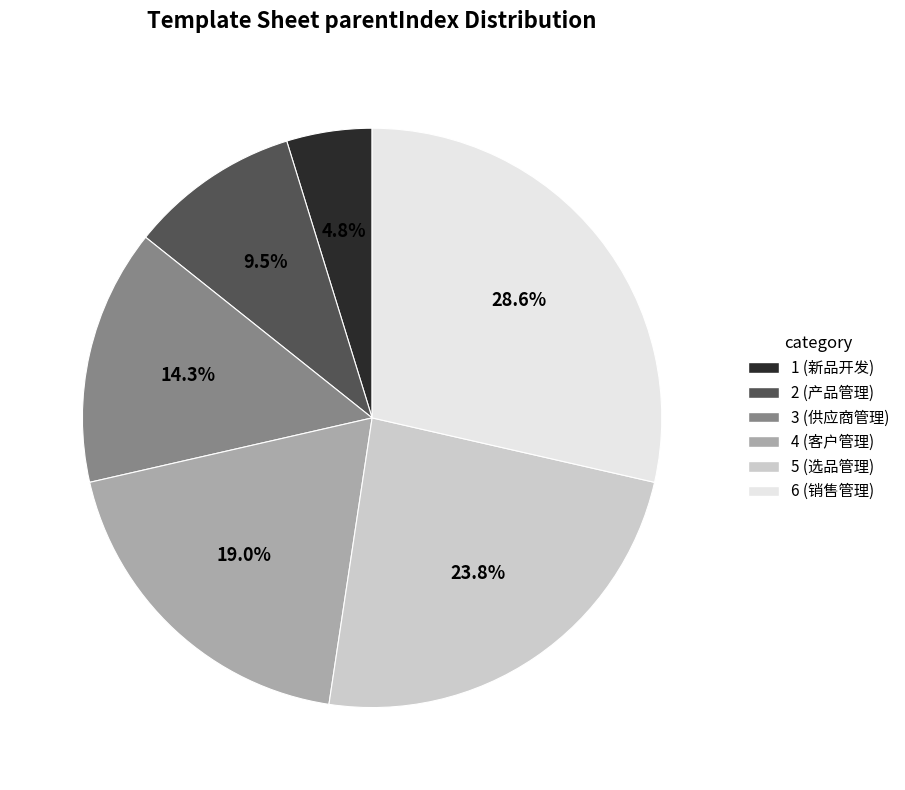

Between 6 (销售管理) and 2 (产品管理), which is larger?

6 (销售管理)